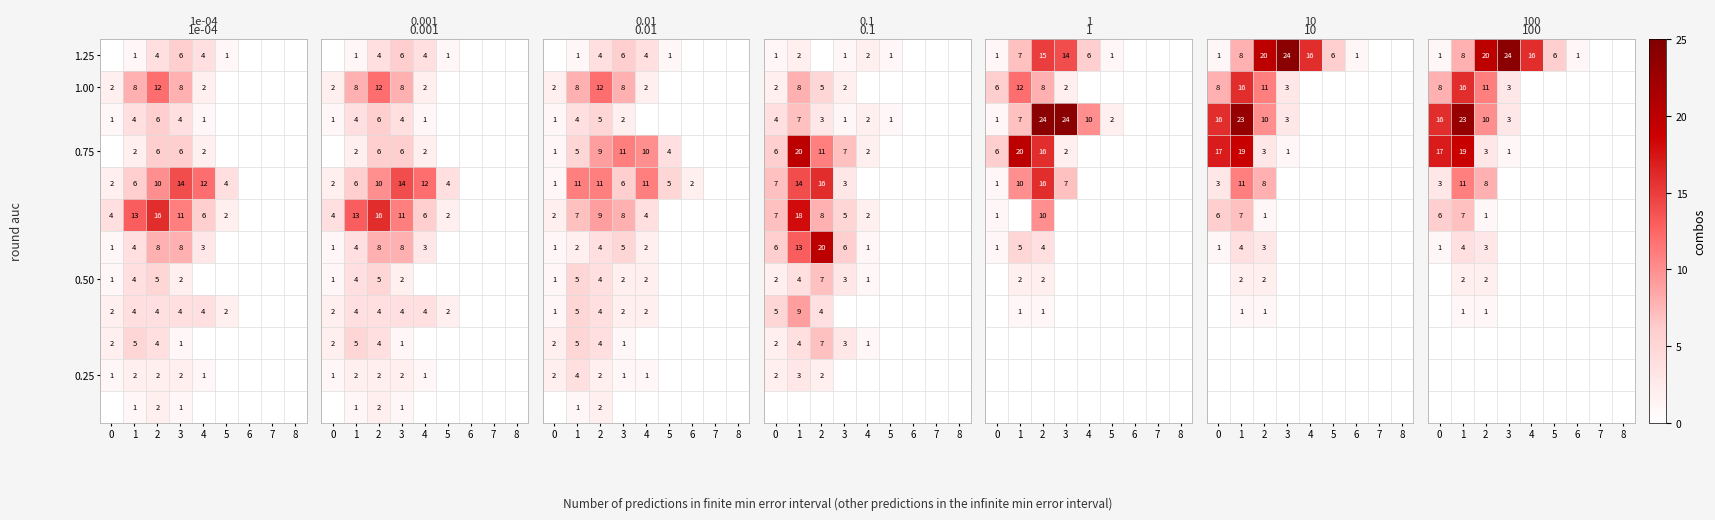

Which has a higher value, 2 or 5?

2